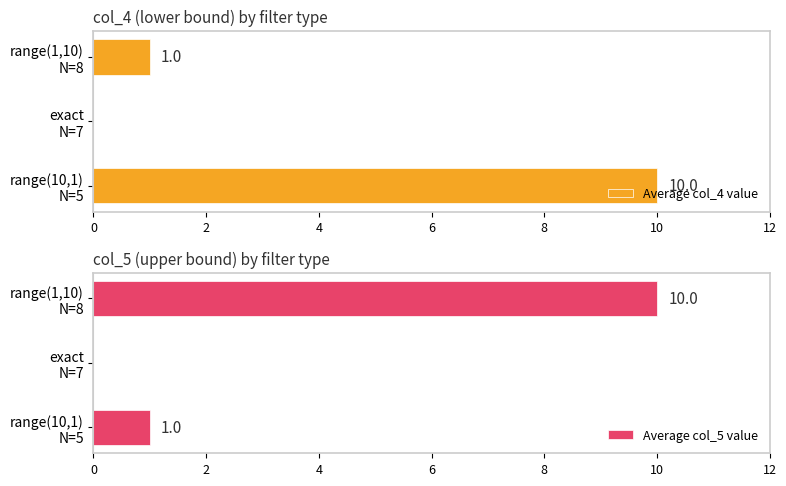

How many groups of bars are there?

3